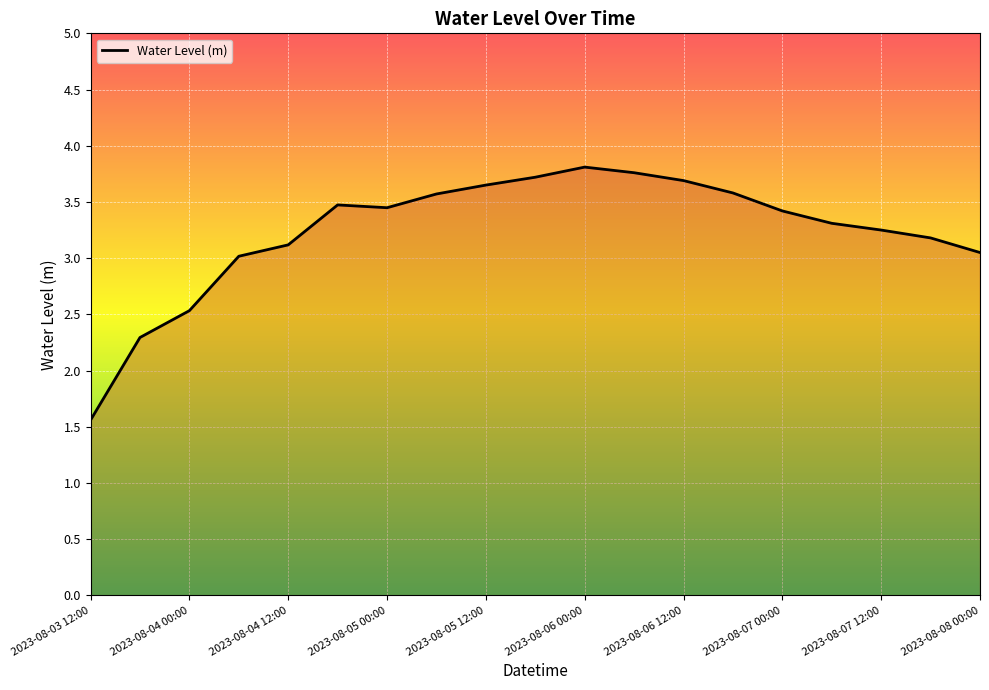

What is the minimum value shown in the chart?

1.6